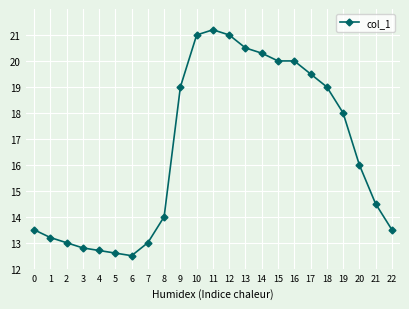

Does the chart have visible grid lines?

Yes